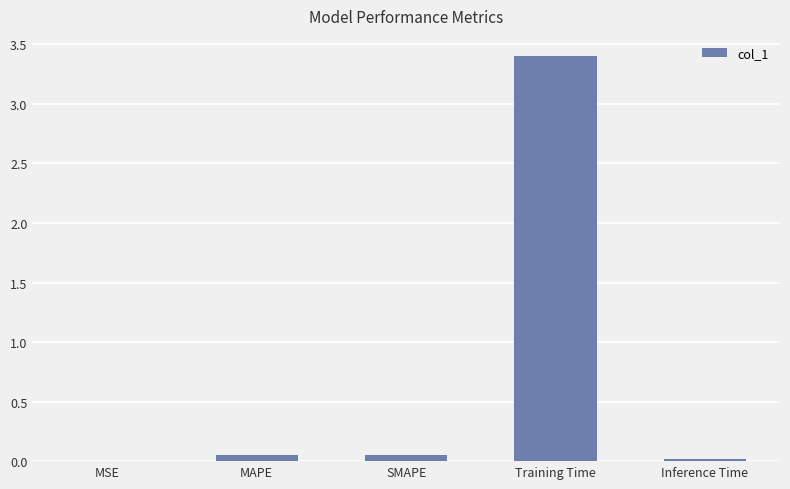

The value at Training Time is 5.0. True or false?

False